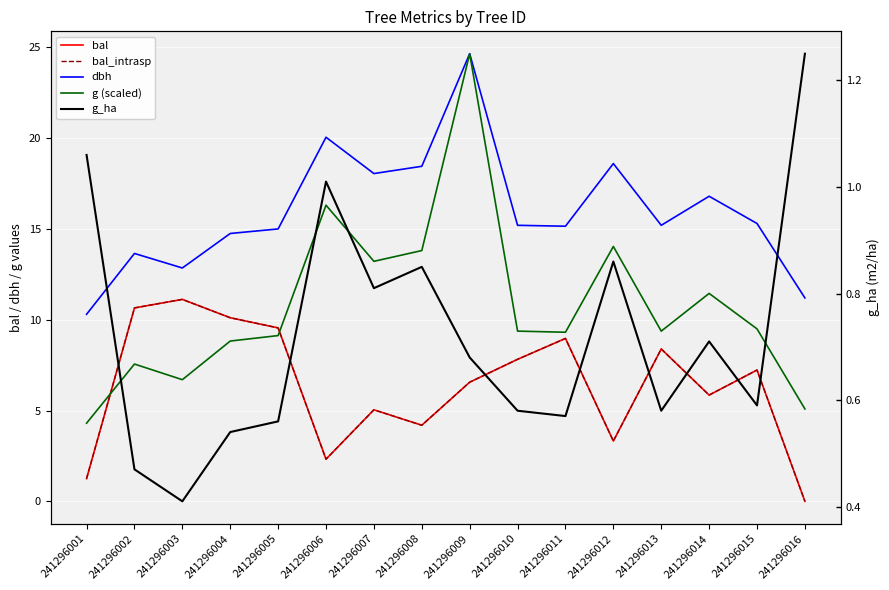

How many lines are shown in the chart?

5